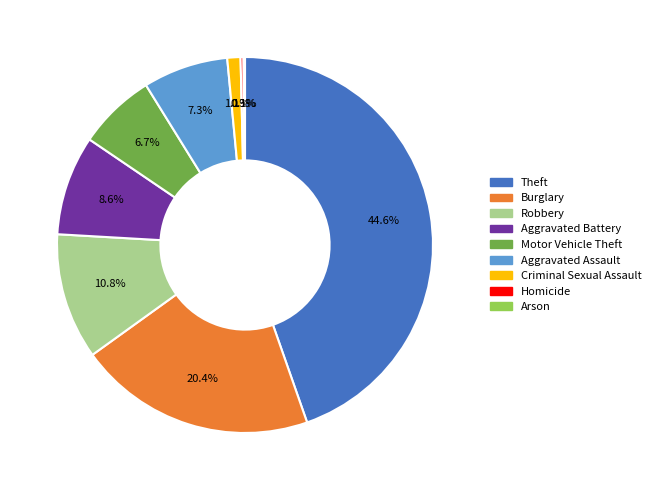

To the nearest percent, what portion does Aggravated Battery represent?

9%